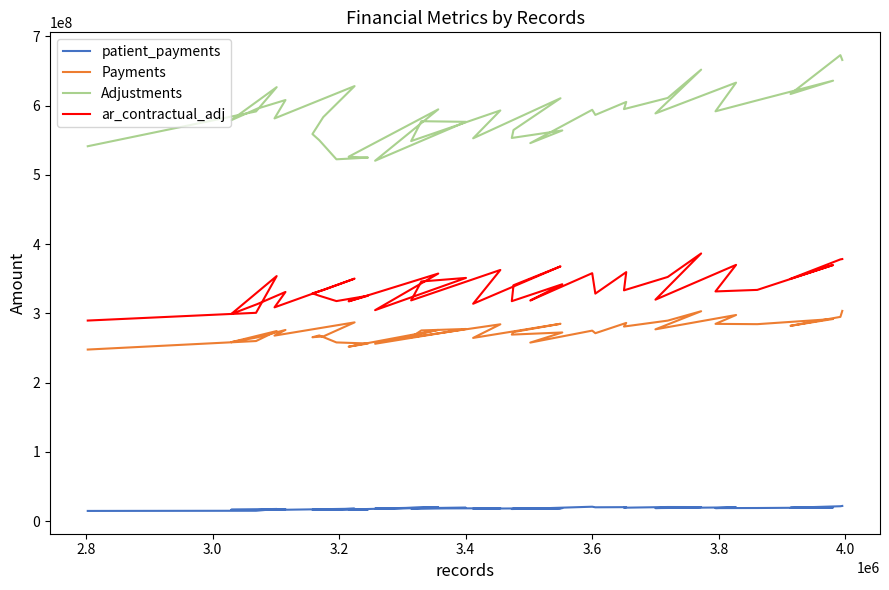

Where is Adjustments nearest to the value 596839501?

3.4